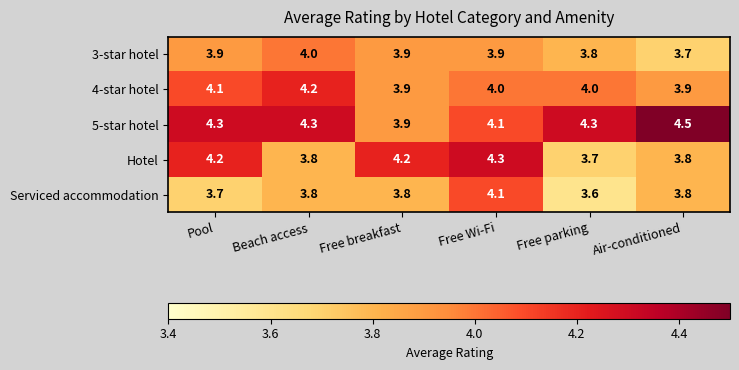

What is the minimum value shown in the chart?

3.6